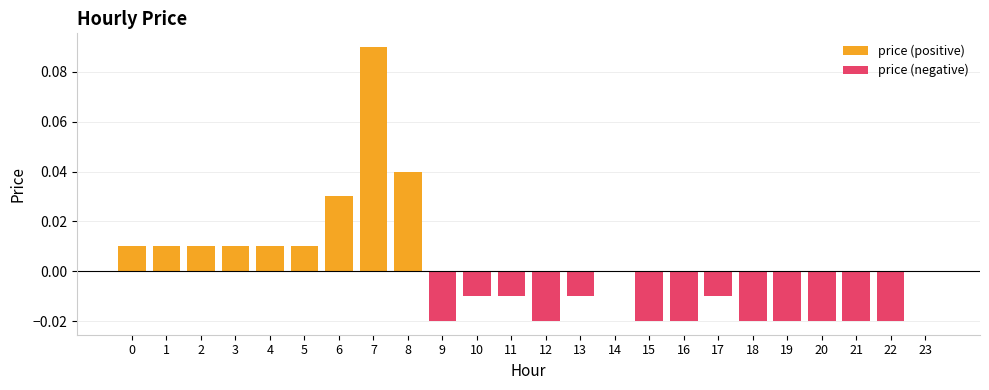

The value of price (positive) at 17 is -0.1. True or false?

False